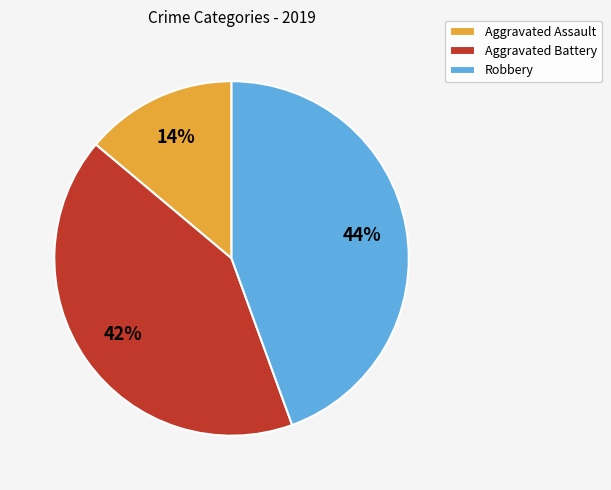

Count the number of slices in the pie.

3